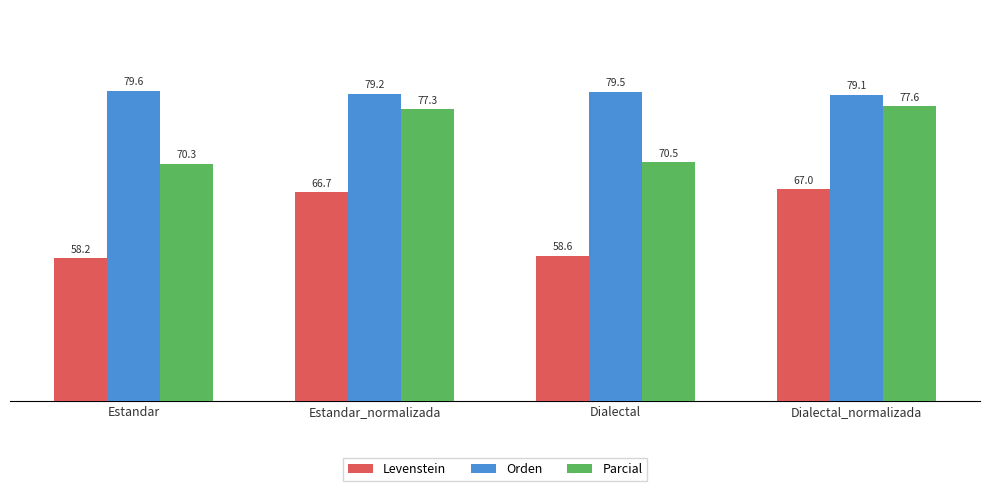

The Parcial series shows 77.3 at Estandar_normalizada. True or false?

True